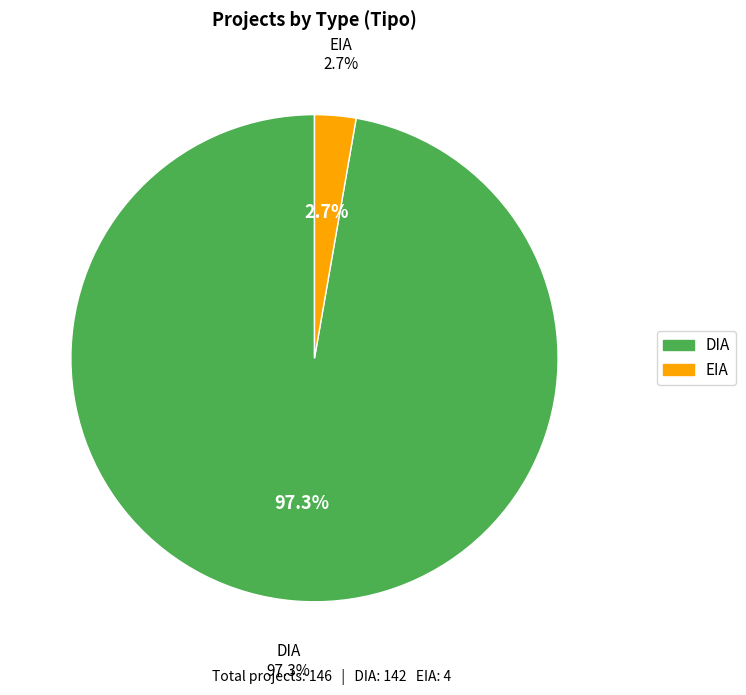

How many slices are in this pie chart?

2